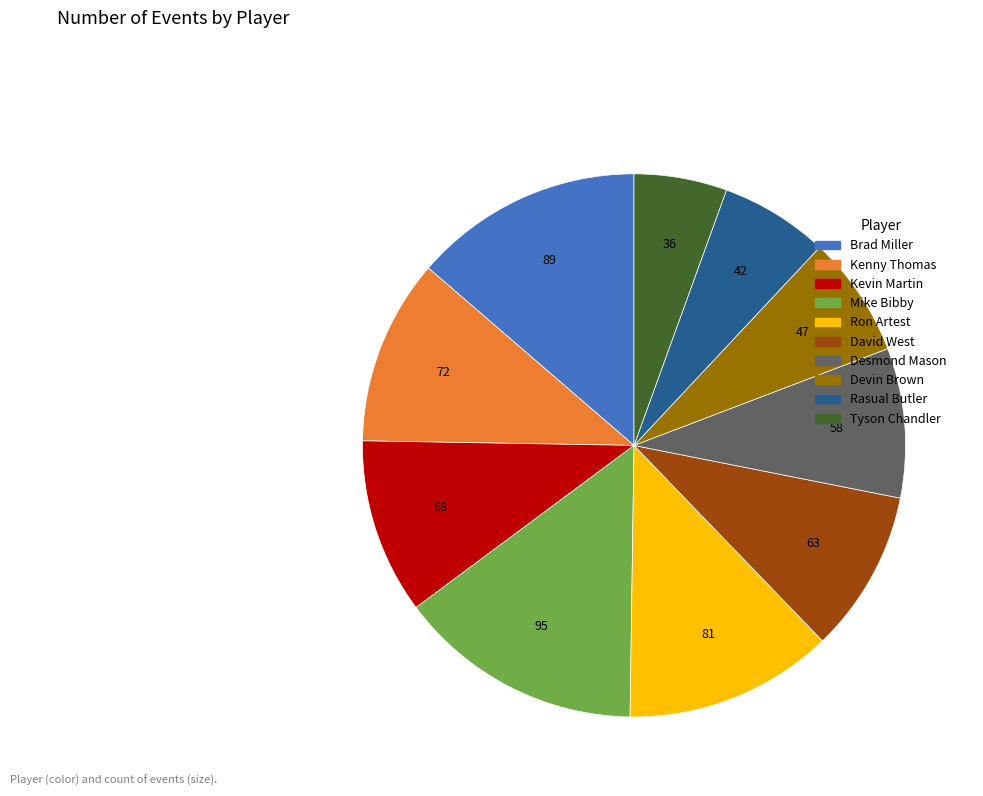

Is there a majority slice in this chart?

No